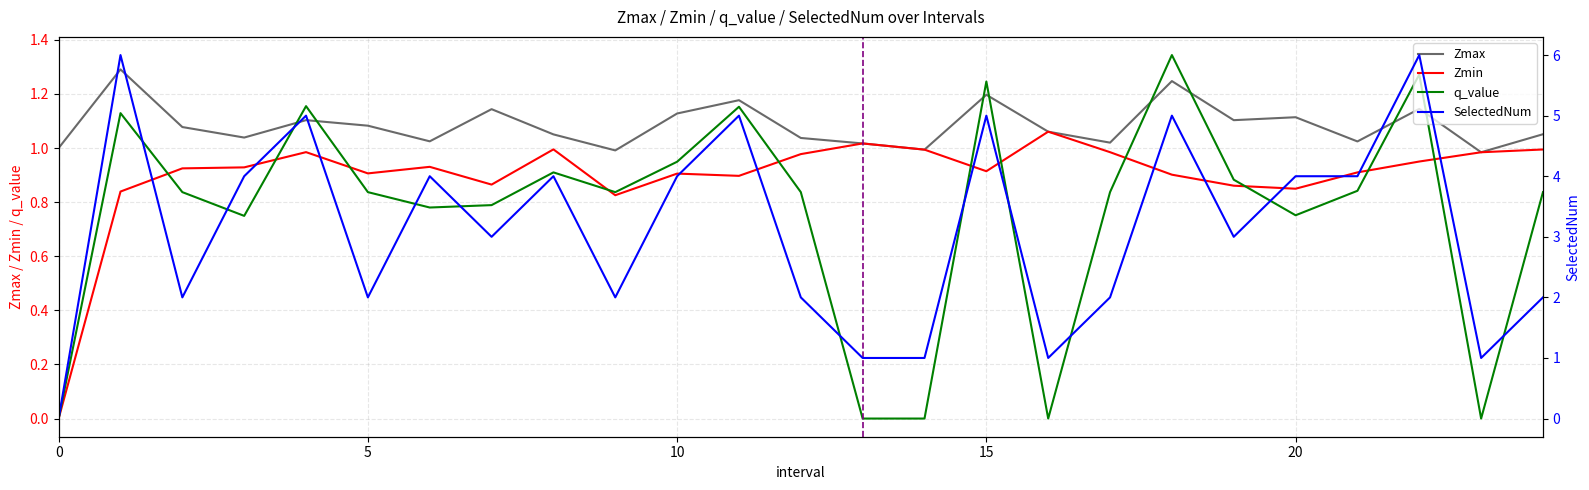

Where is the first local minimum for q_value?

3